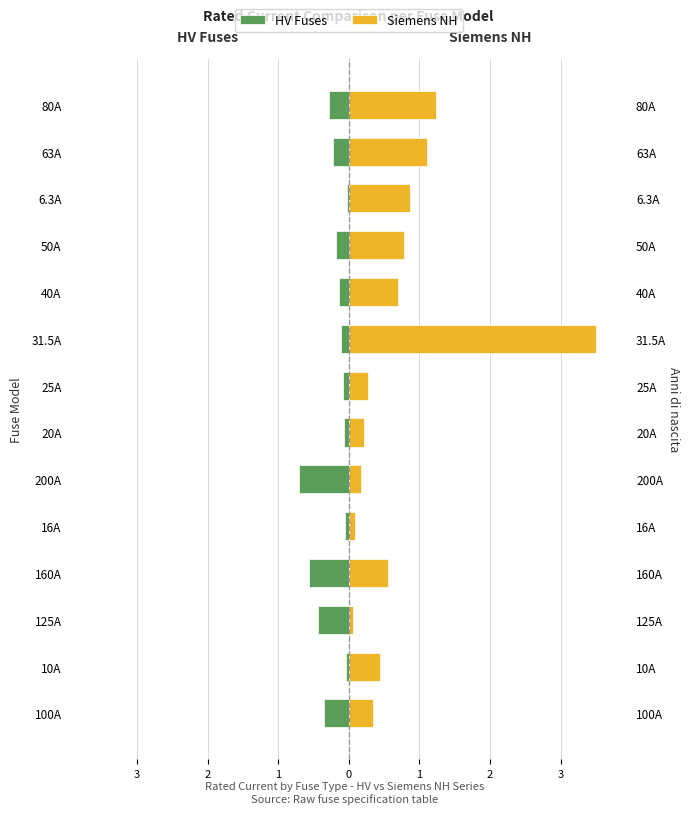

Is the value of Siemens NH at 20A greater than the value of HV Fuses at 6.3A?

Yes